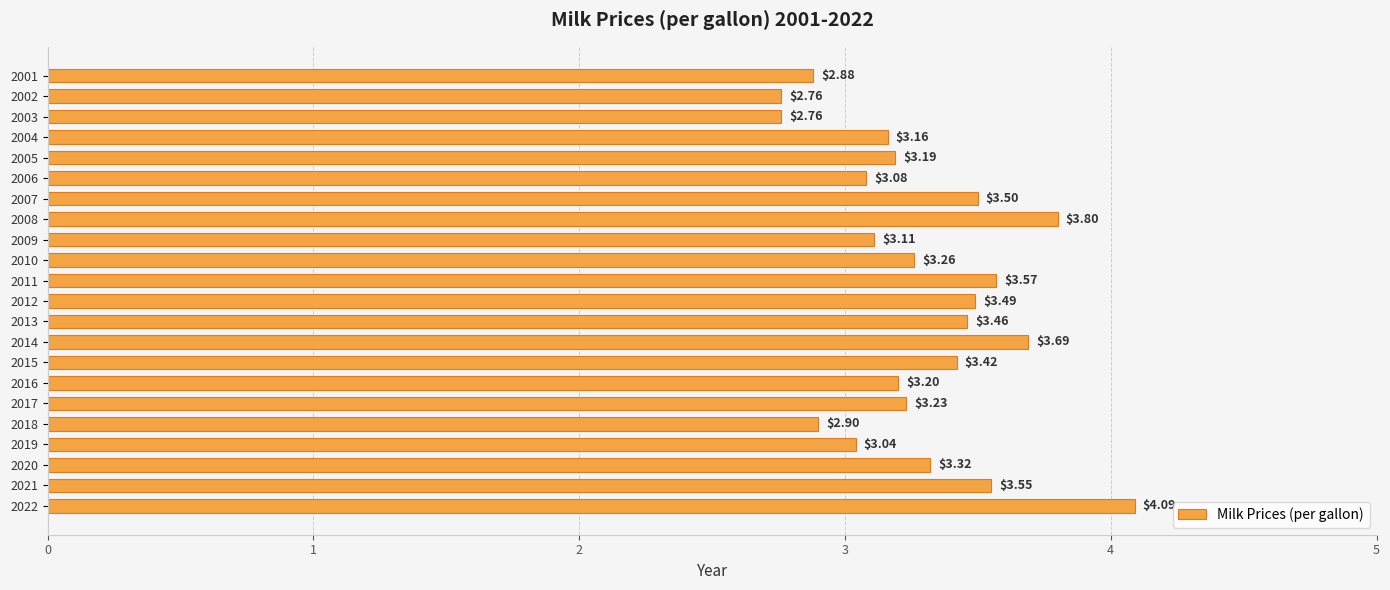

What is the sum of all values?

72.5